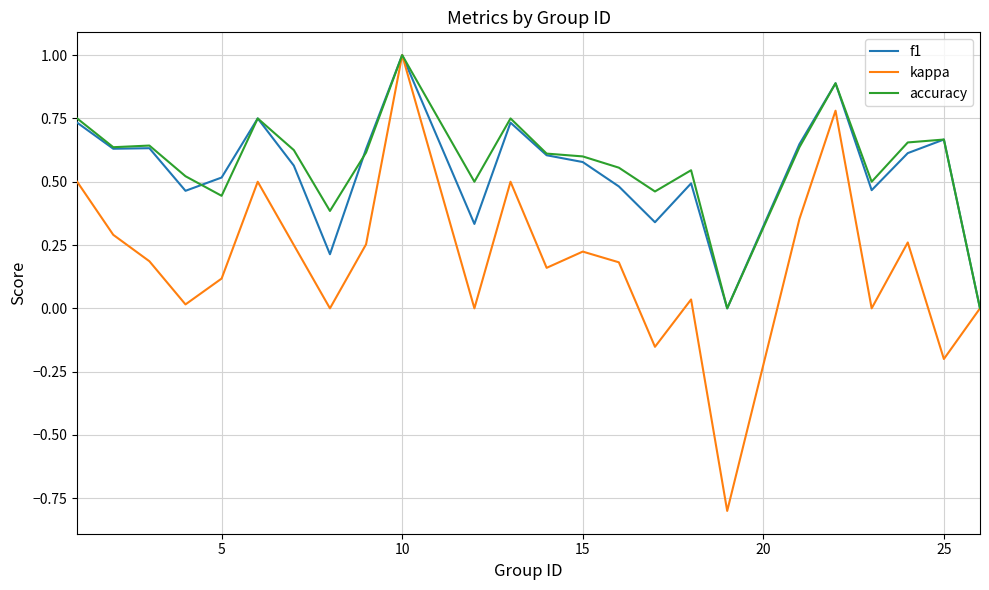

Which series has the widest spread of values?

kappa